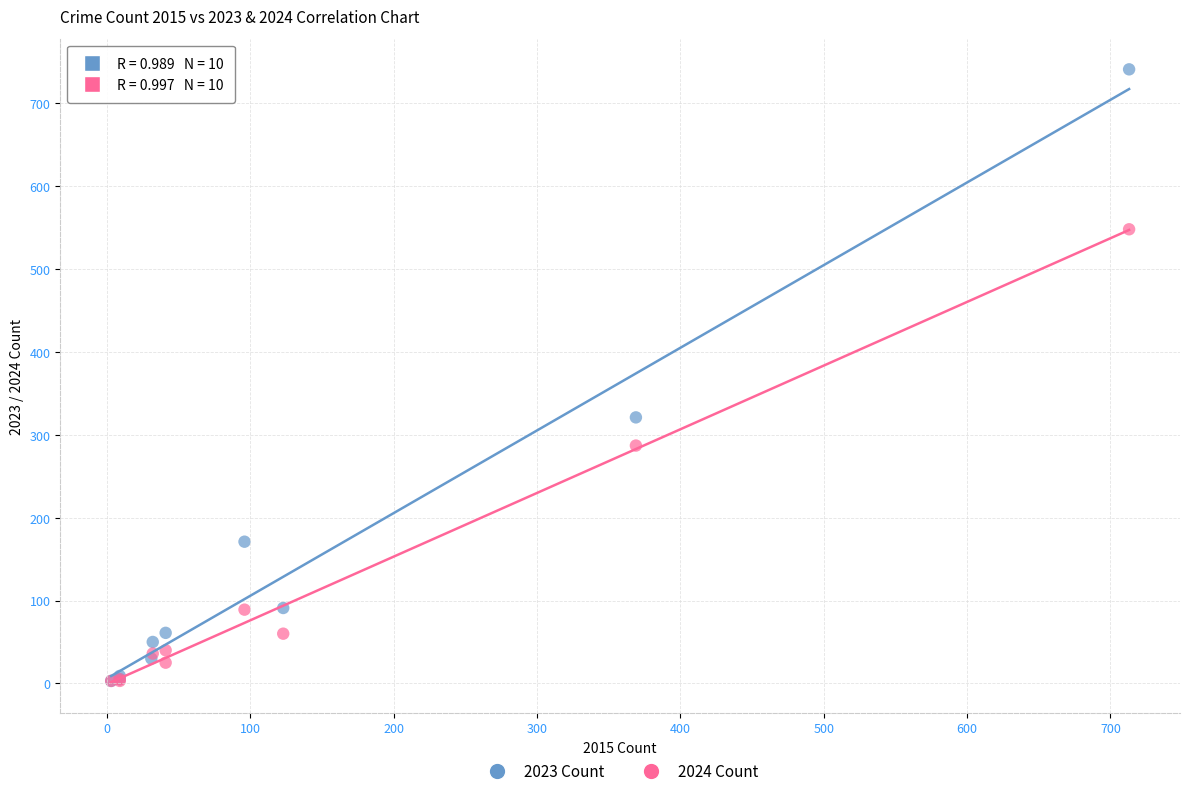

Which series has the largest Y range (max minus min)?

2023 Count